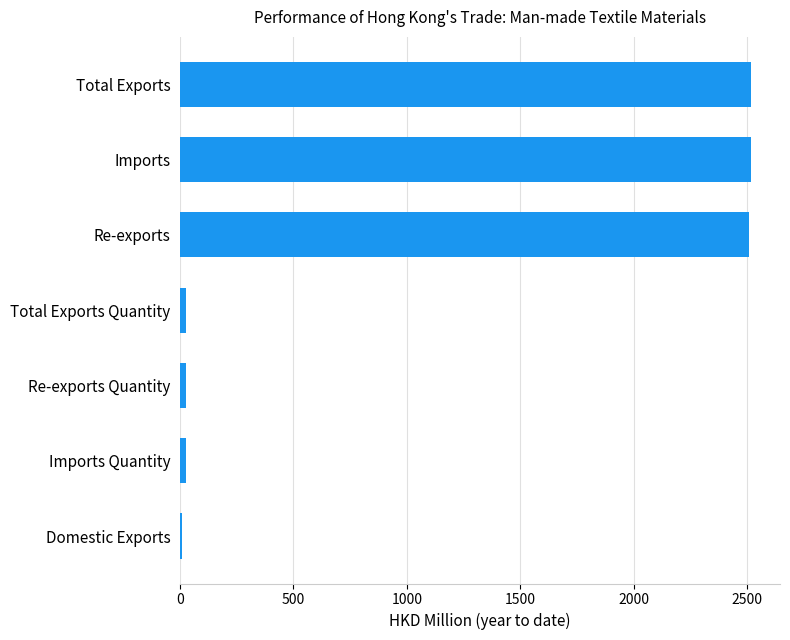

How many bars are there in total?

7